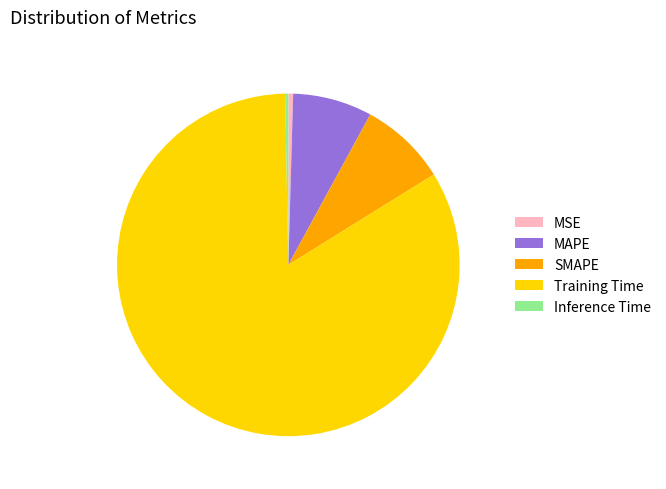

Does Training Time represent more than half of the total?

Yes